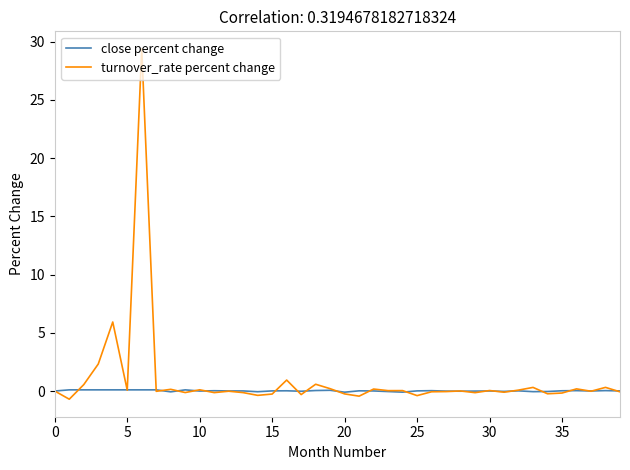

Which series has the largest range (max minus min)?

turnover_rate percent change